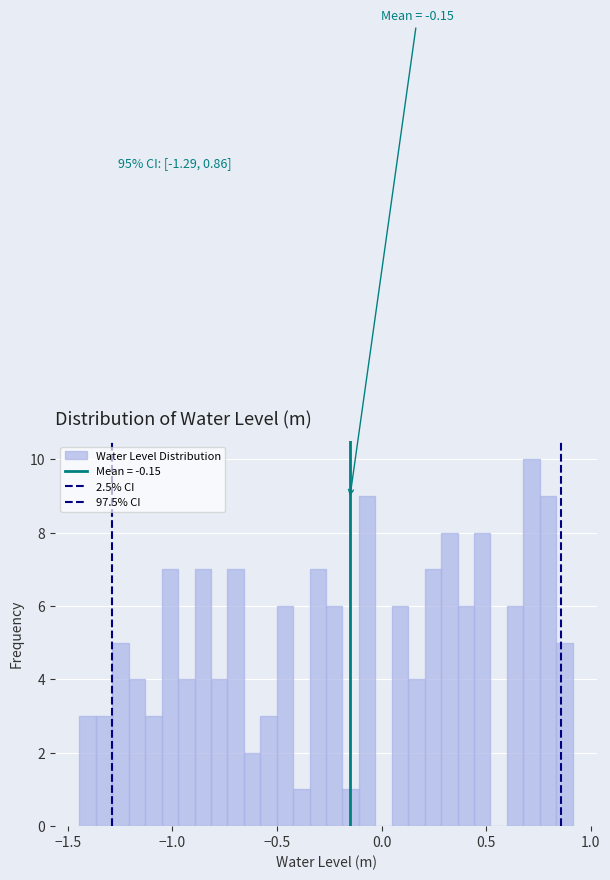

Around what value on the x-axis is the tallest bar? Give the approximate position of its centre, as read against the axis.

0.70